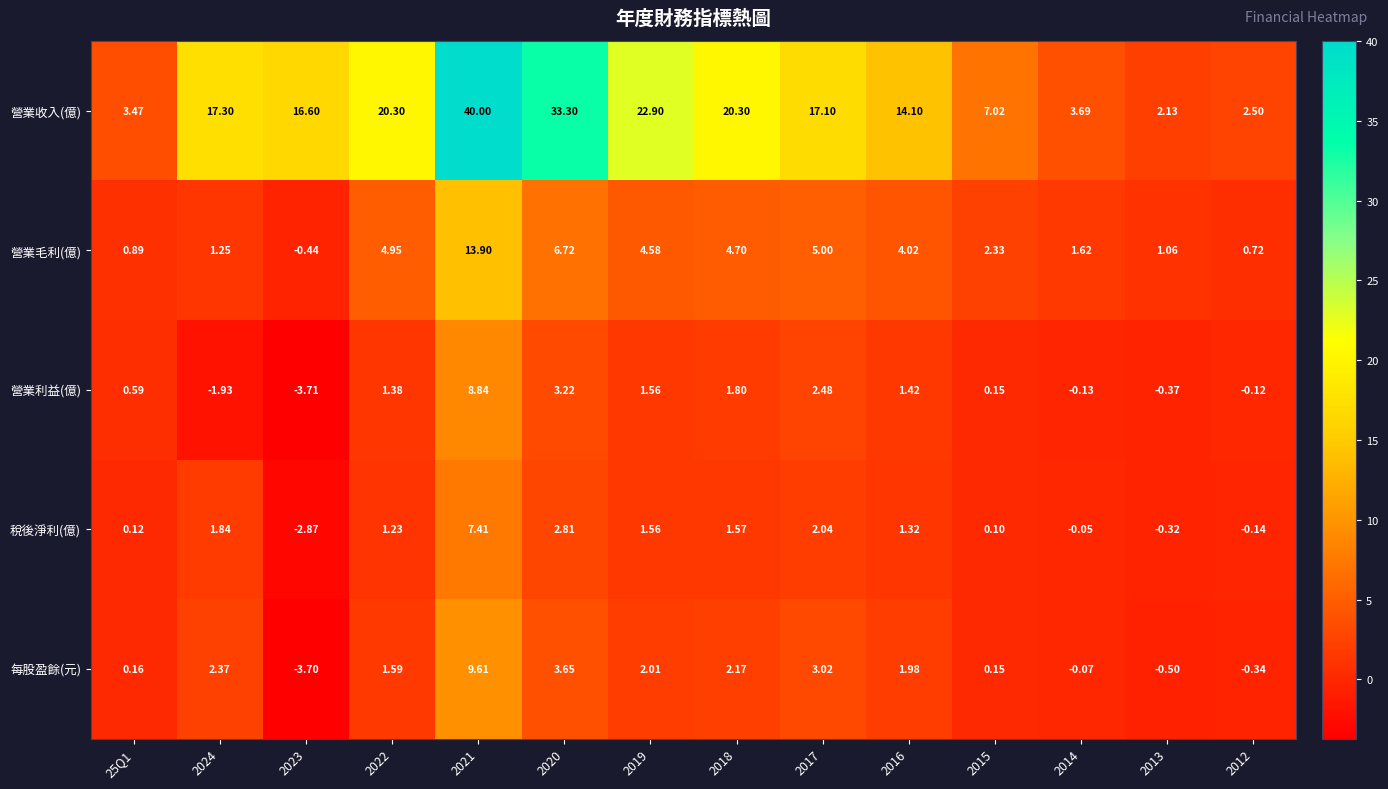

What is the spread (max minus min) of values at 2012?

2.8